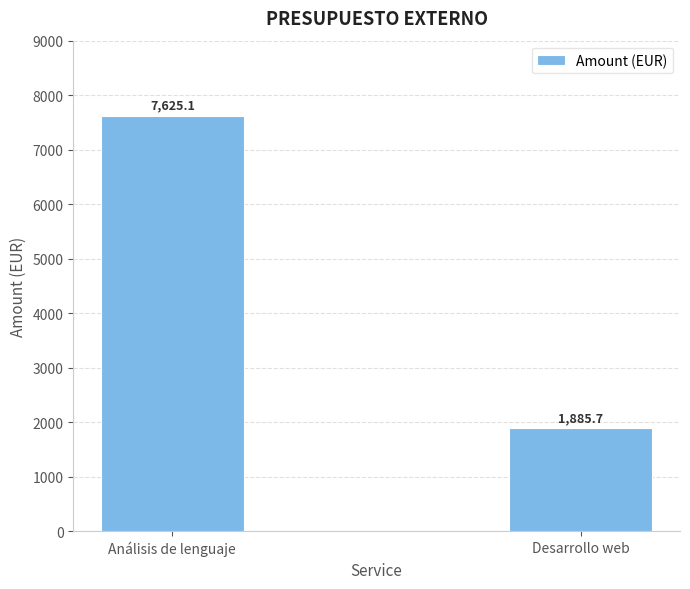

What is the label of the 1st bar from the right?

Desarrollo web